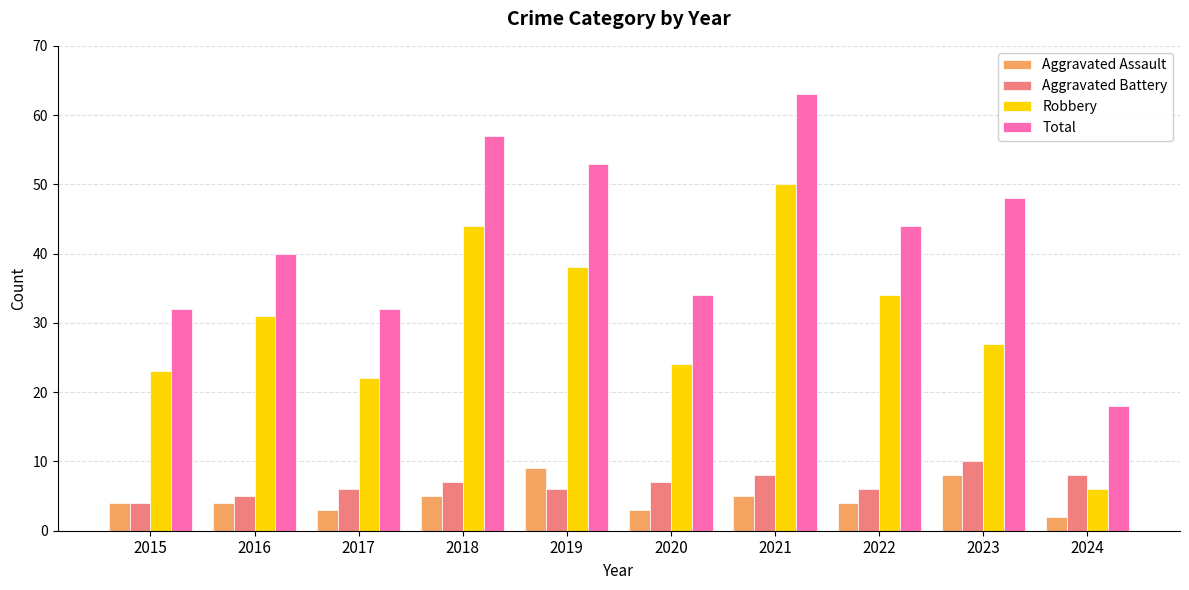

What value does the Total series have at 2019?

53